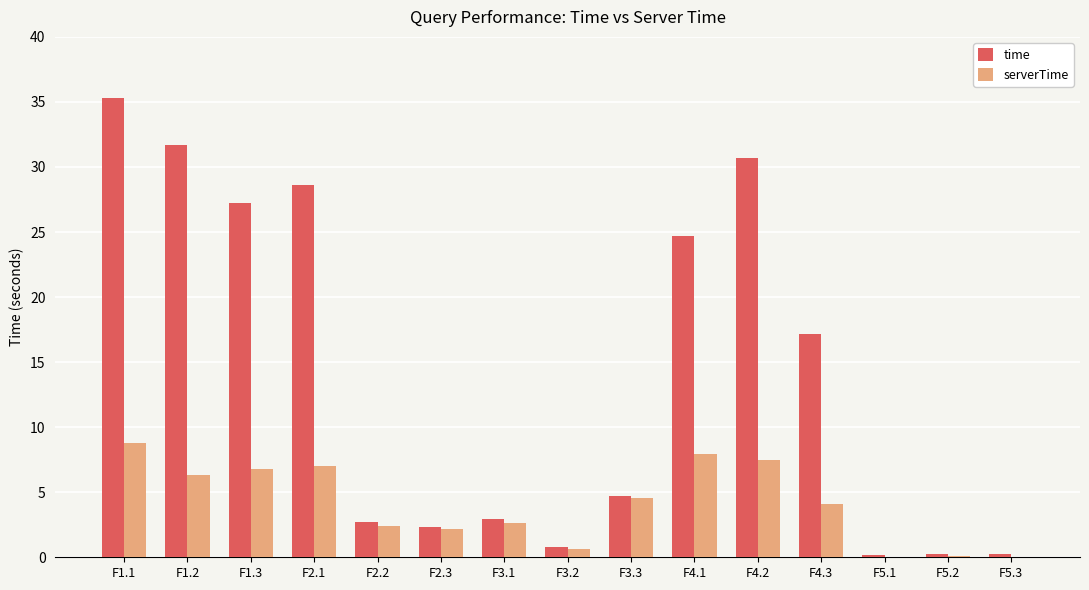

The value of time at F2.2 is 4.4. True or false?

False